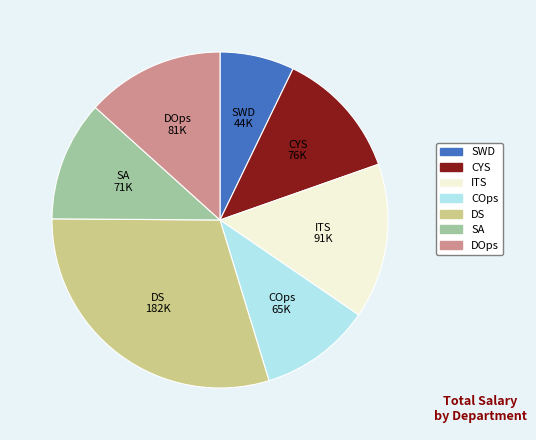

Is there any slice that represents more than half of the pie?

No